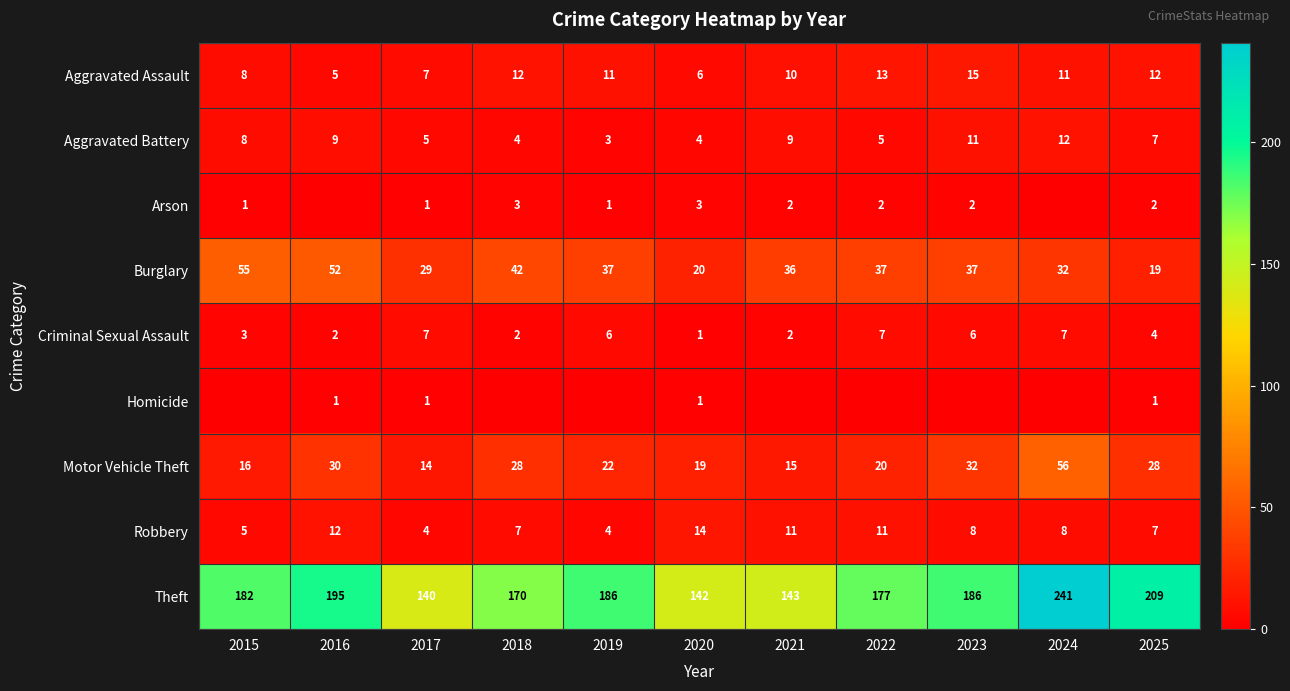

Which category has the highest value across all series?

2024